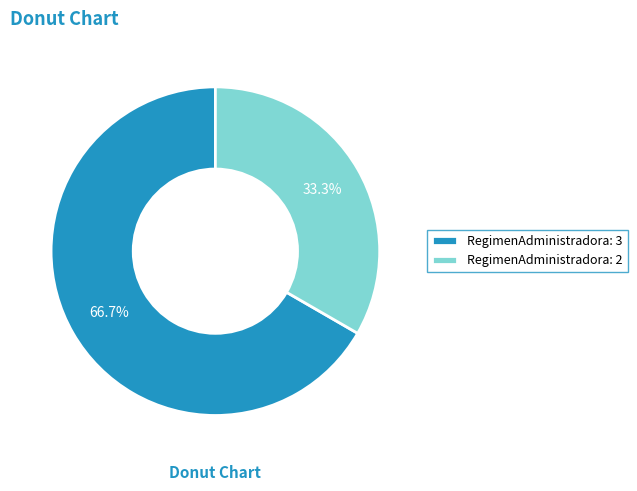

Which category accounts for the majority?

RegimenAdministradora: 3